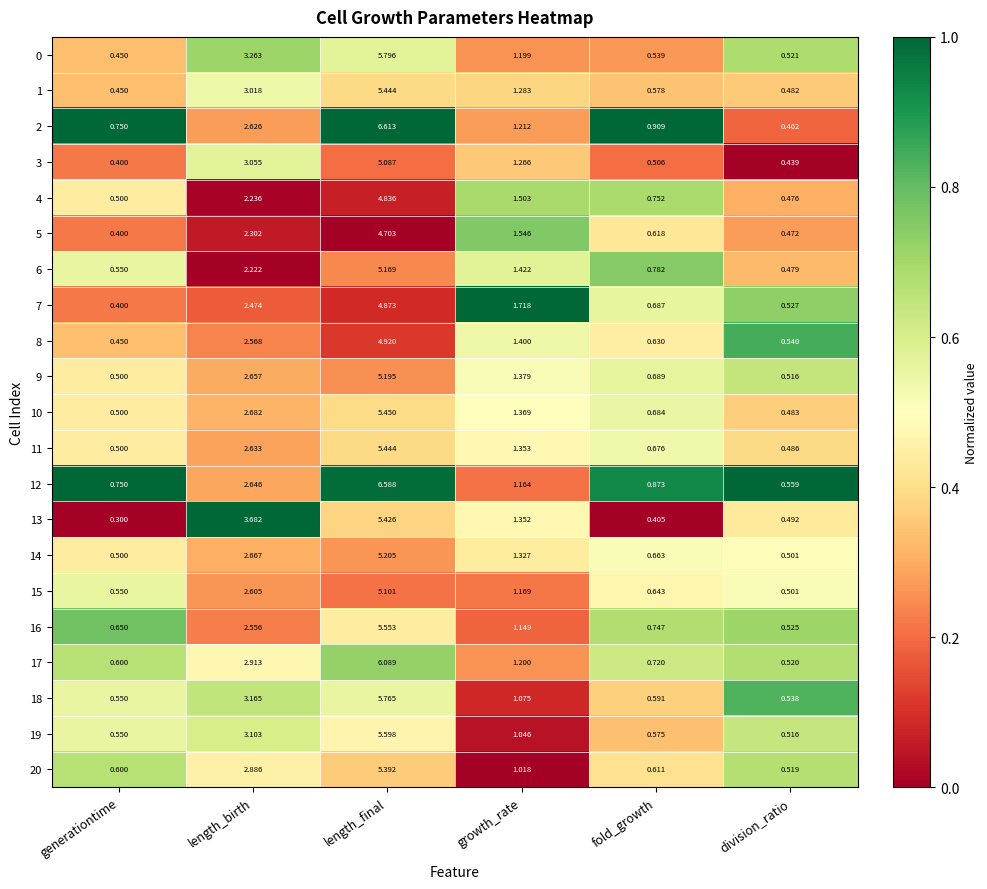

Which label corresponds to the largest value in the chart?

length_final